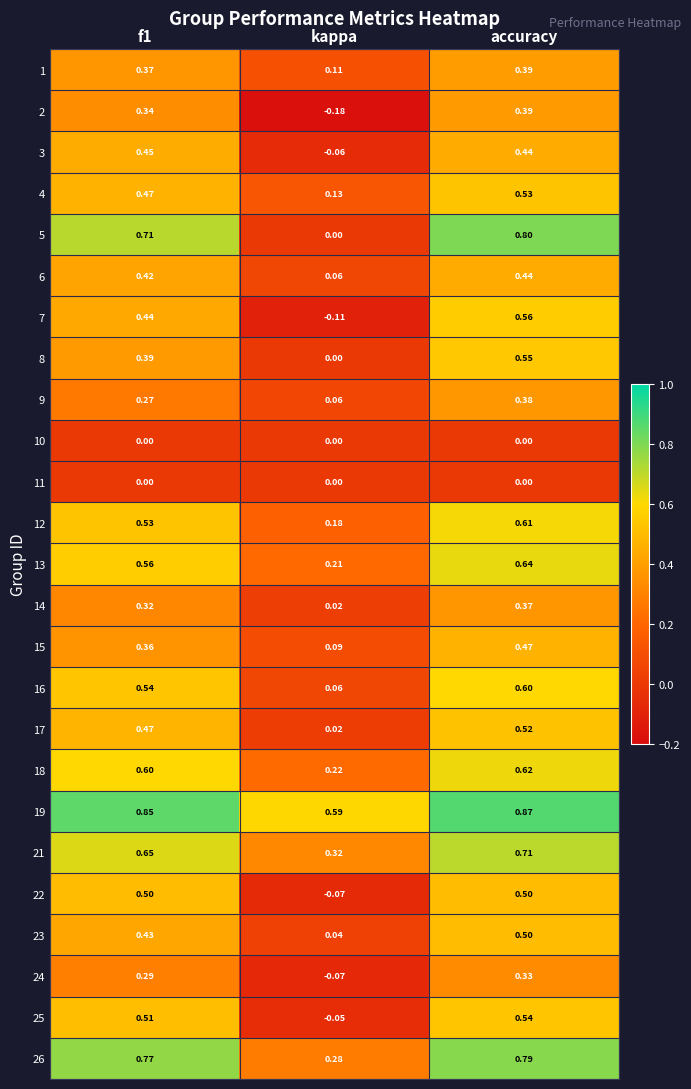

At how many categories does at least one series exceed 0?

3